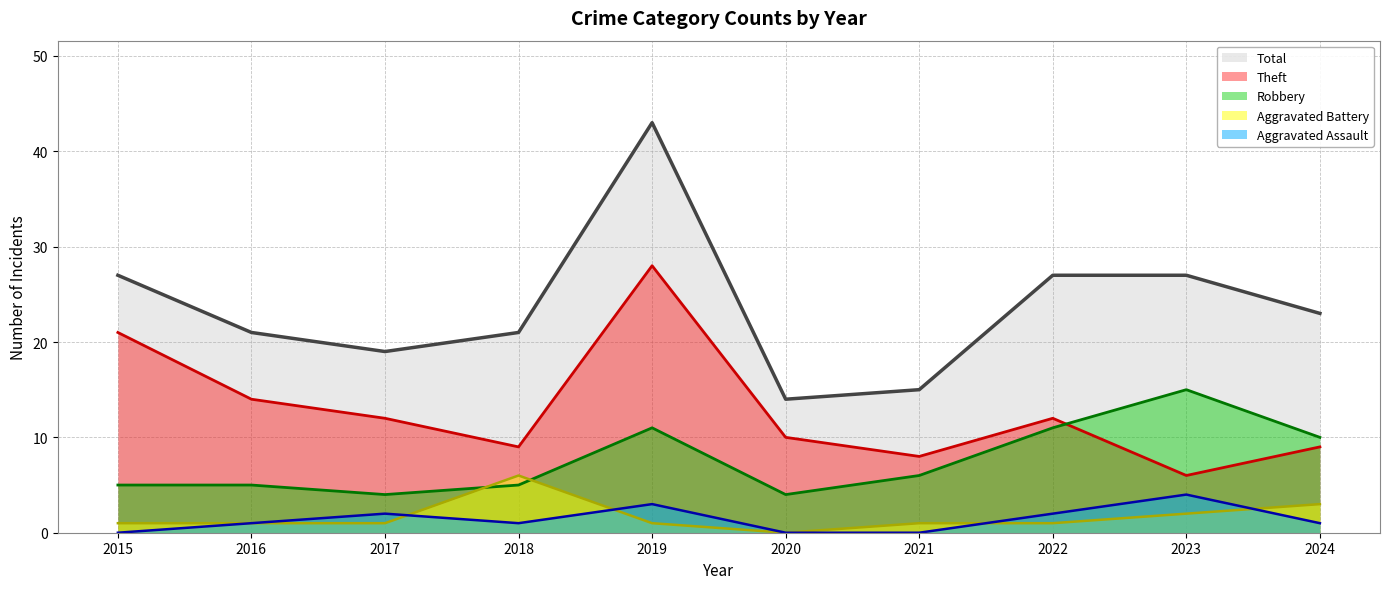

How many lines are shown in the chart?

5